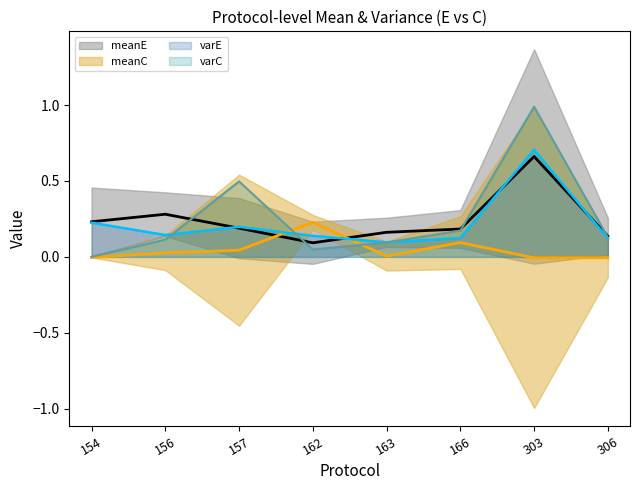

Rank the categories by meanC value from lowest to highest.

303, 306, 154, 163, 156, 157, 166, 162